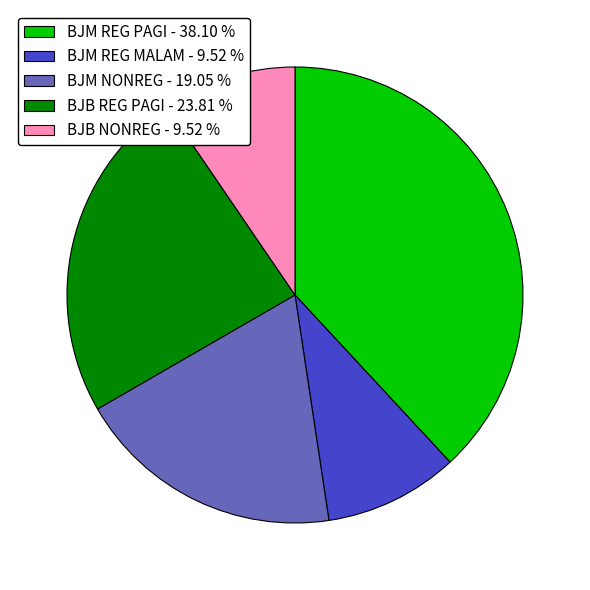

Is there any slice that represents more than half of the pie?

No